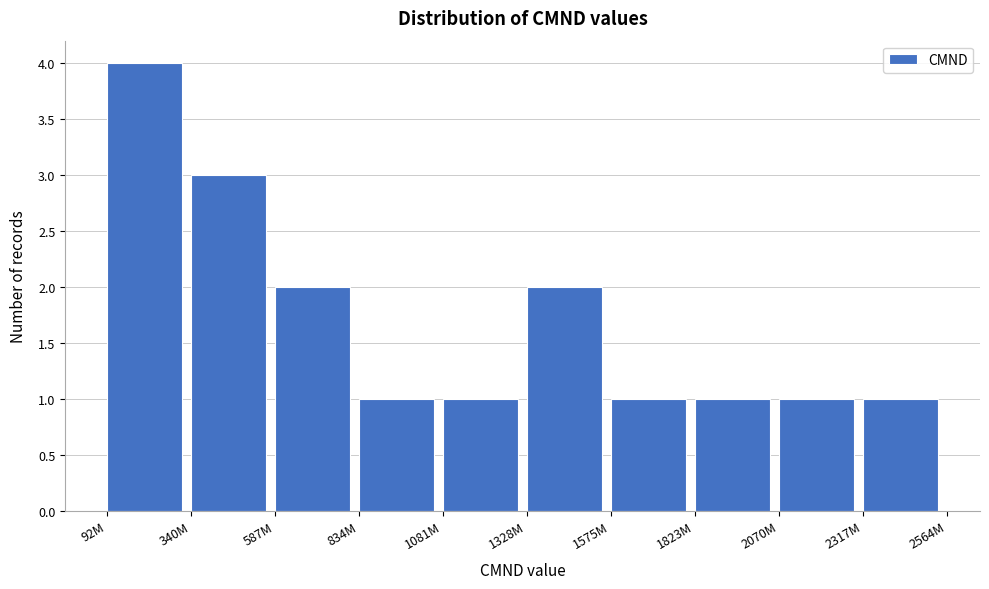

Reading left to right, extract all data points from this chart.

4	3	2	1	1	2	1	1	1	1